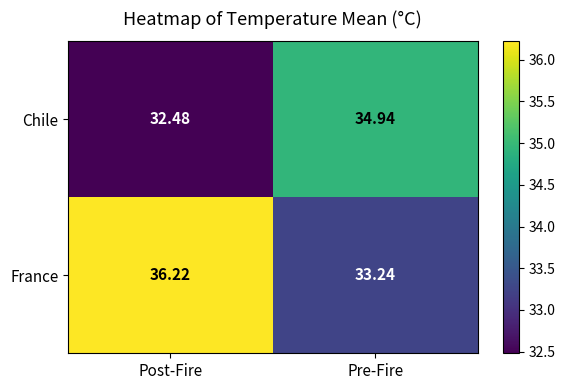

Which label corresponds to the smallest value in the chart?

Post-Fire